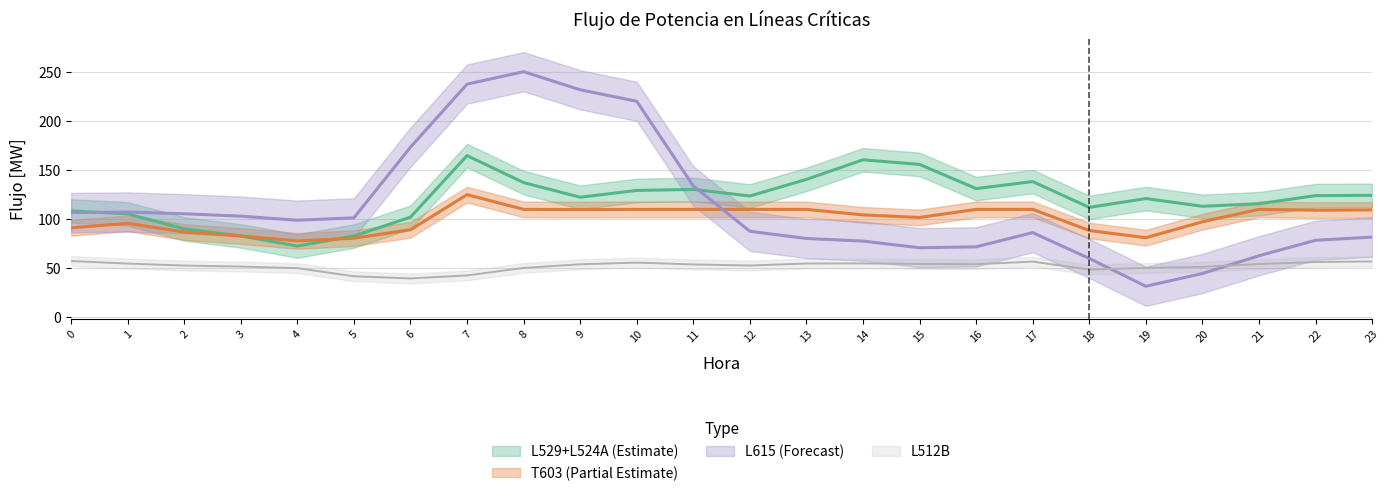

Reading left to right, list all the values displayed in this chart.

L512B: 0=57.4	1=54.8	2=52.8	3=51.7	4=50.1	5=41.8	6=39.7	7=42.7	8=50.3	9=54.1	10=55.8	11=53.9	12=52.8	13=54.9	14=54.9	15=54.4	16=54.1	17=56.8	18=48.7	19=50.4	20=51.5	21=54.3	22=56.4	23=57.0
L529+L524A: 0=108.3	1=105.5	2=90.1	3=83.0	4=72.7	5=82.9	6=102.1	7=164.8	8=137.3	9=122.4	10=129.3	11=130.3	12=123.6	13=140.5	14=160.5	15=155.8	16=131.2	17=138.3	18=112.0	19=121.0	20=113.1	21=115.8	22=124.0	23=124.3
L615: 0=106.7	1=107.3	2=105.5	3=103.1	4=98.9	5=101.4	6=173.4	7=237.6	8=250.2	9=231.8	10=220.1	11=133.9	12=87.7	13=80.3	14=77.7	15=70.9	16=71.9	17=86.3	18=60.0	19=31.7	20=44.7	21=62.8	22=78.5	23=81.8
T603: 0=91.2	1=95.8	2=86.9	3=82.9	4=77.9	5=80.6	6=89.3	7=125.0	8=110.0	9=109.8	10=110.0	11=110.0	12=110.0	13=110.0	14=104.4	15=101.8	16=110.0	17=110.0	18=88.5	19=81.1	20=97.4	21=110.0	22=109.2	23=109.5